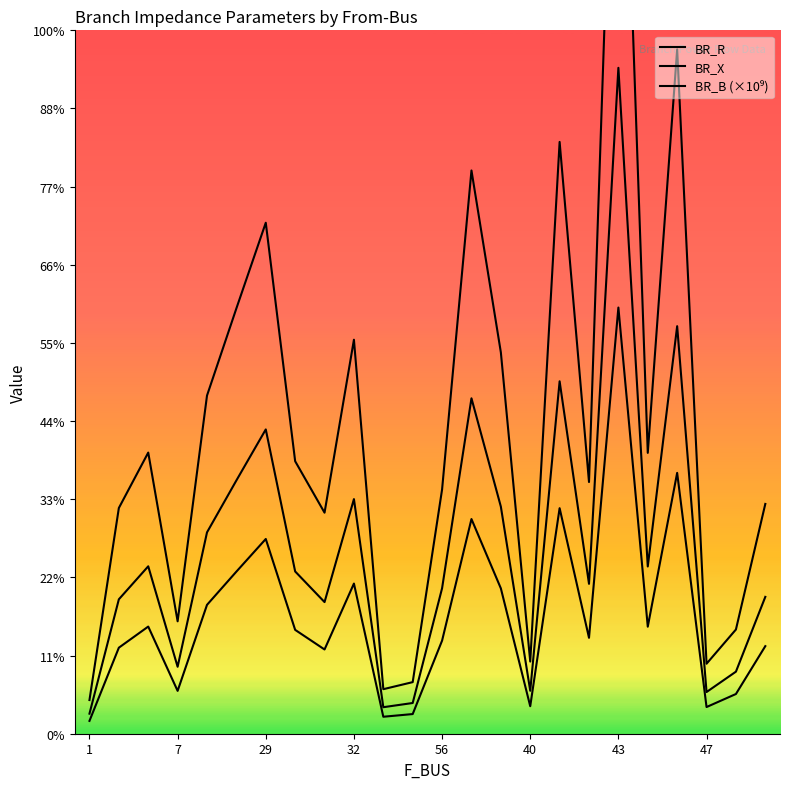

What is the label of the 9th point from the left?

8